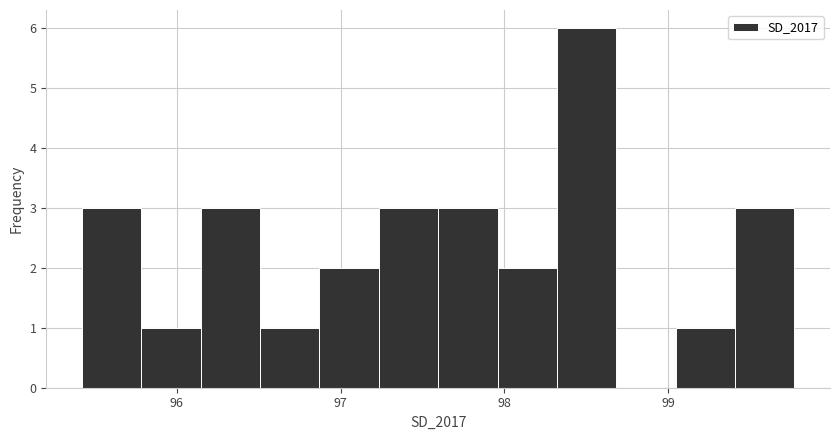

Read against the x-axis, roughly where is the centre of the tallest bar?

98.5